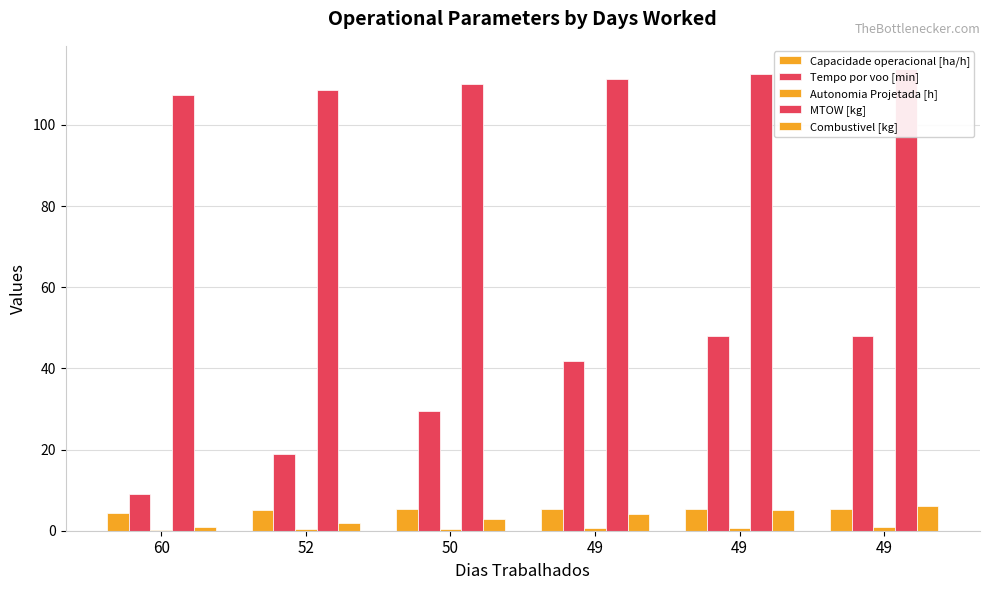

Which series has the widest spread of values?

Tempo por voo [min]